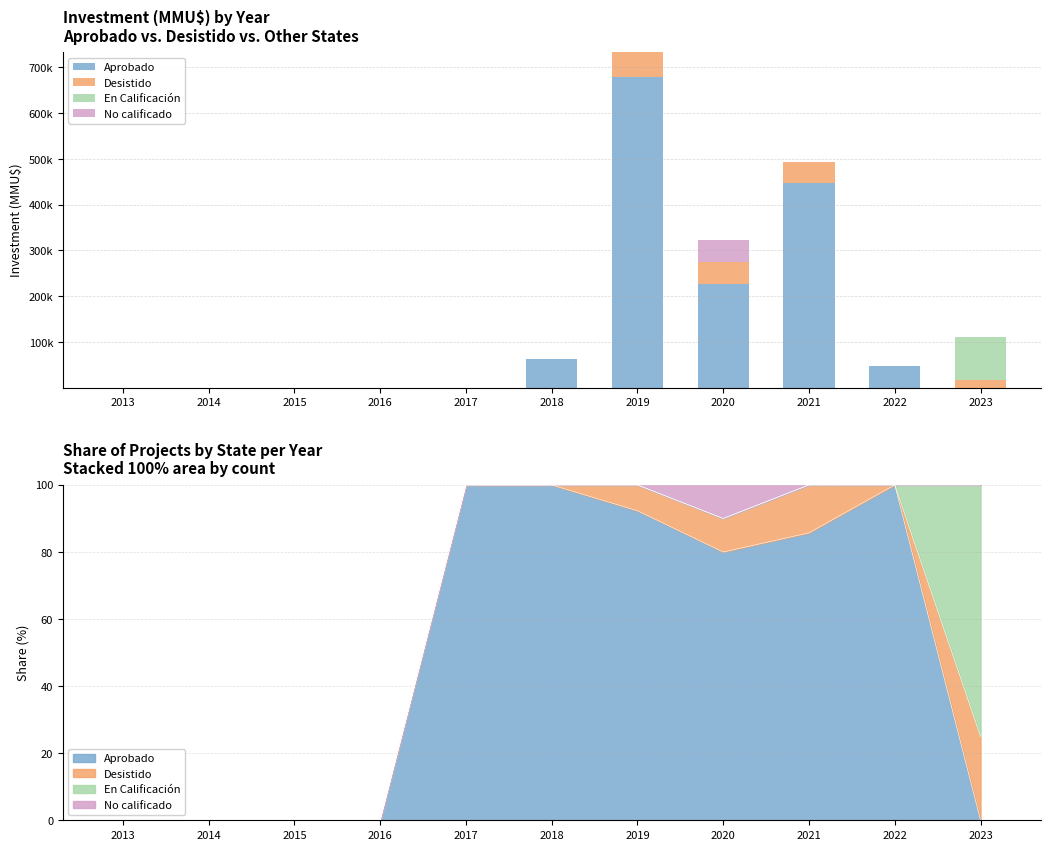

Between 2015 and 2023, which series saw the biggest shift?

En Calificación